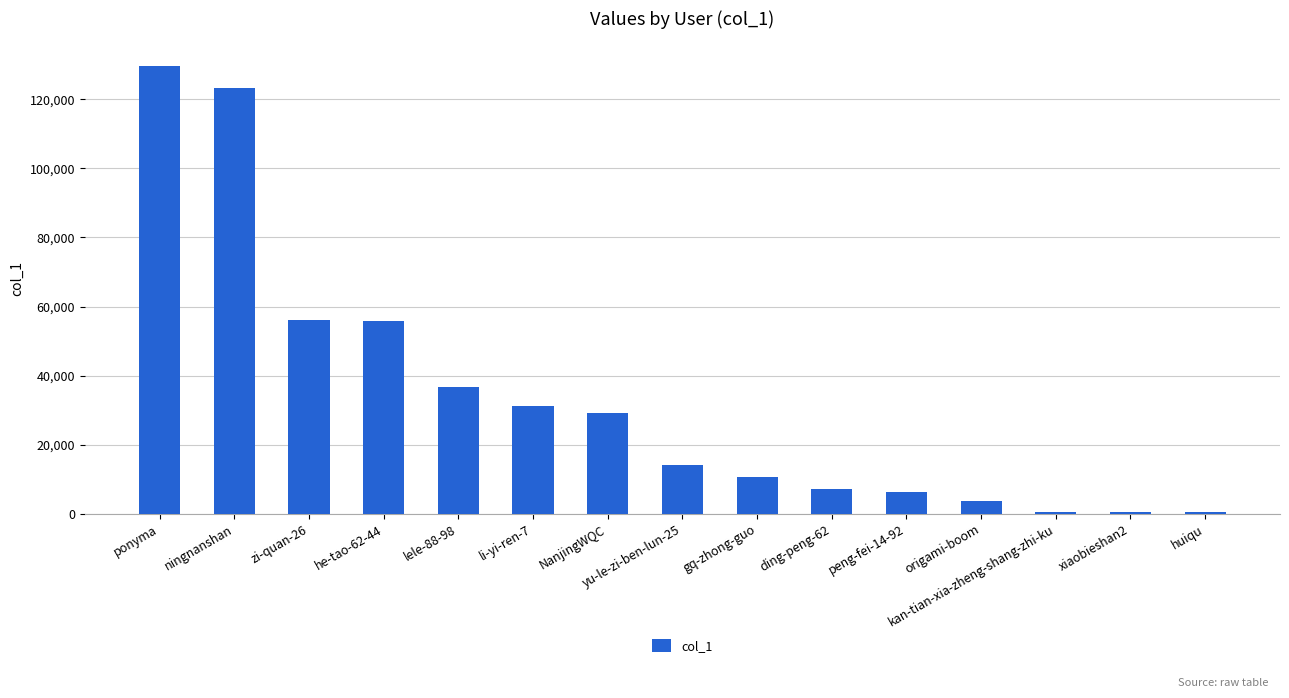

Is it true that the value at yu-le-zi-ben-lun-25 is 5275?

False